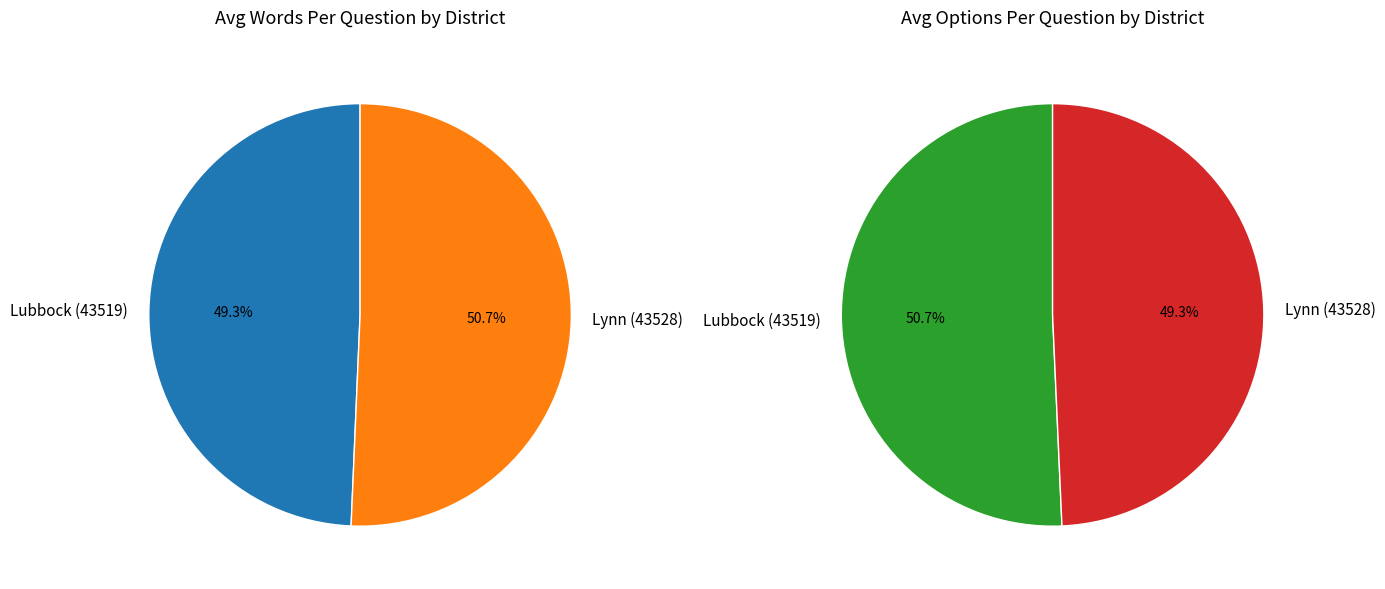

Which slice represents more than half of the pie?

Lynn (43528)